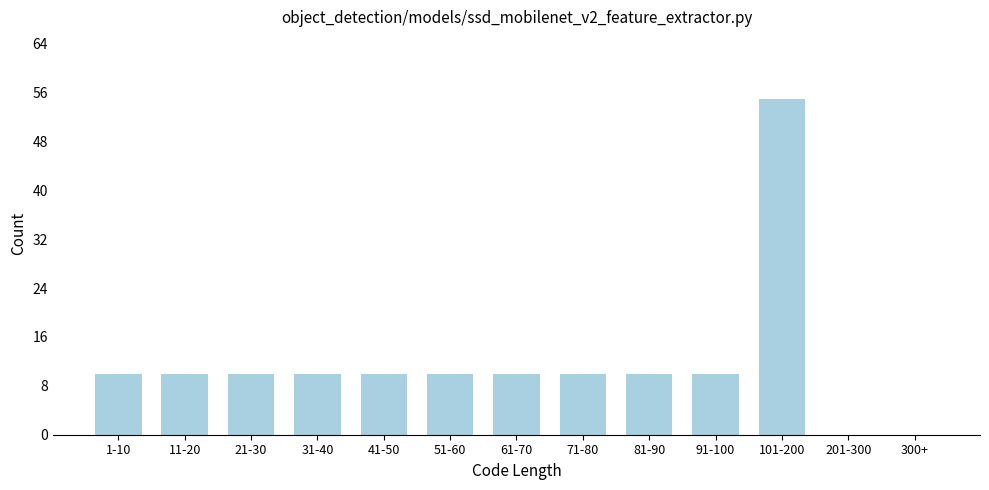

Reading left to right, what are all the values shown in this chart?

1-10=10	11-20=10	21-30=10	31-40=10	41-50=10	51-60=10	61-70=10	71-80=10	81-90=10	91-100=10	101-200=55	201-300=0	300+=0